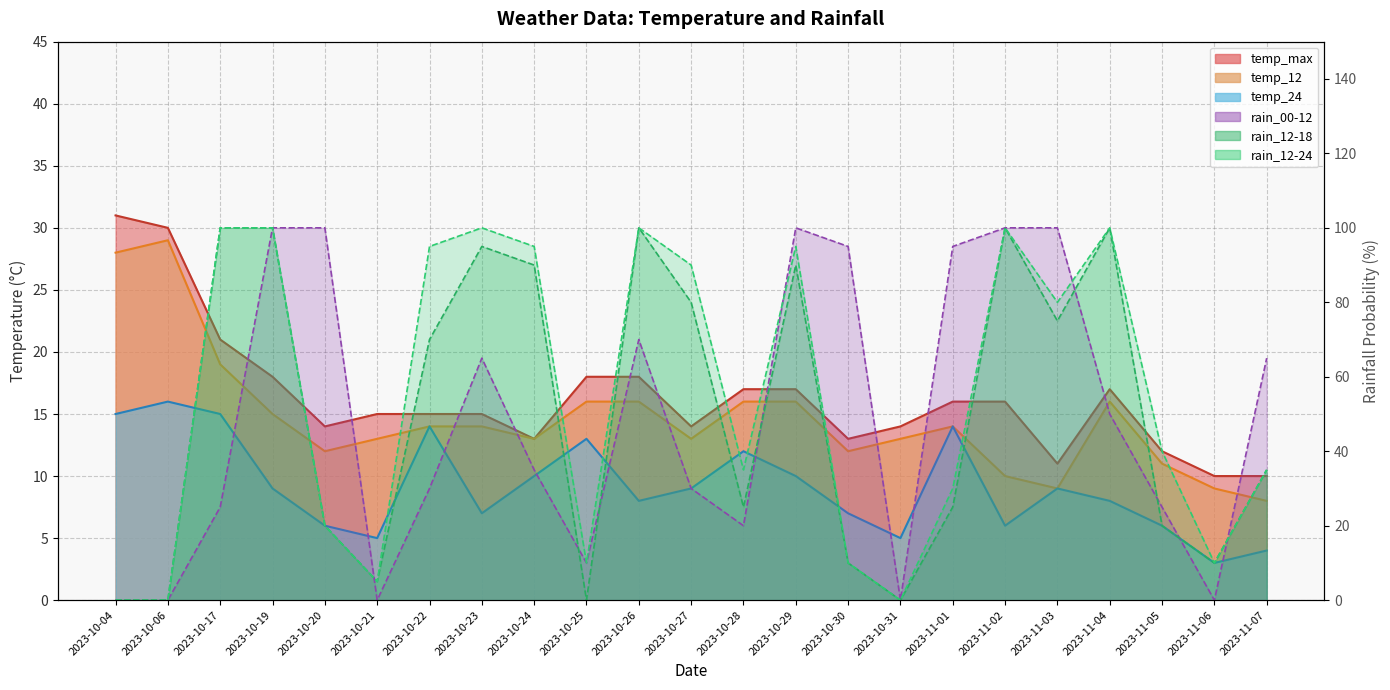

Is it true that temp_max equals 18 at 2023-10-19?

True